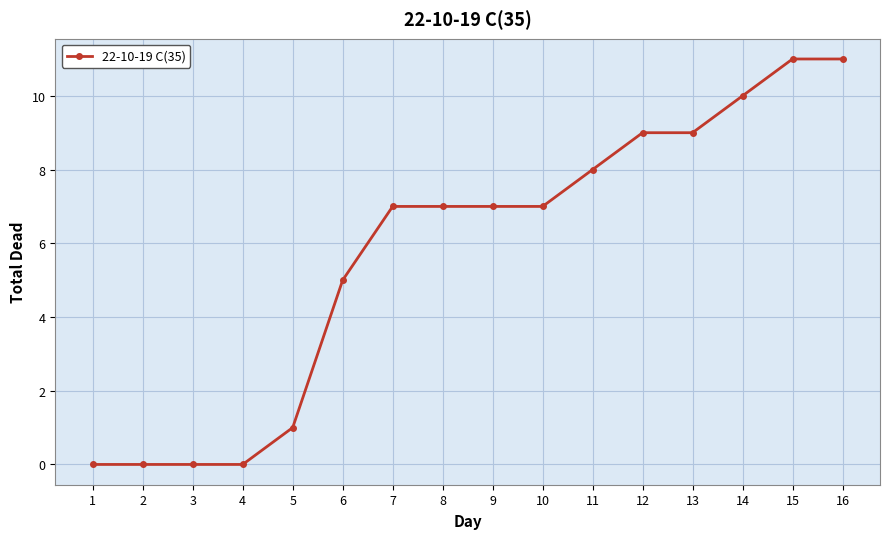

How many categories are shown in the chart?

16